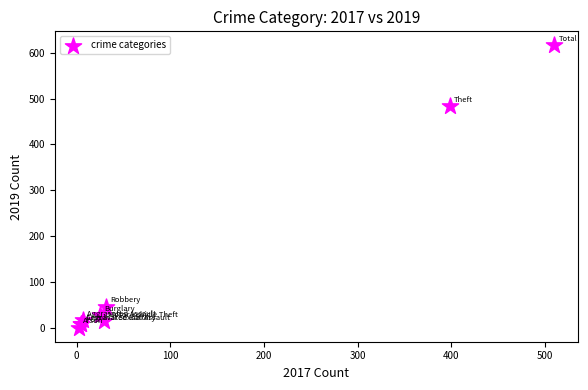

What Y value in the scatter plot is closest to 308?

484